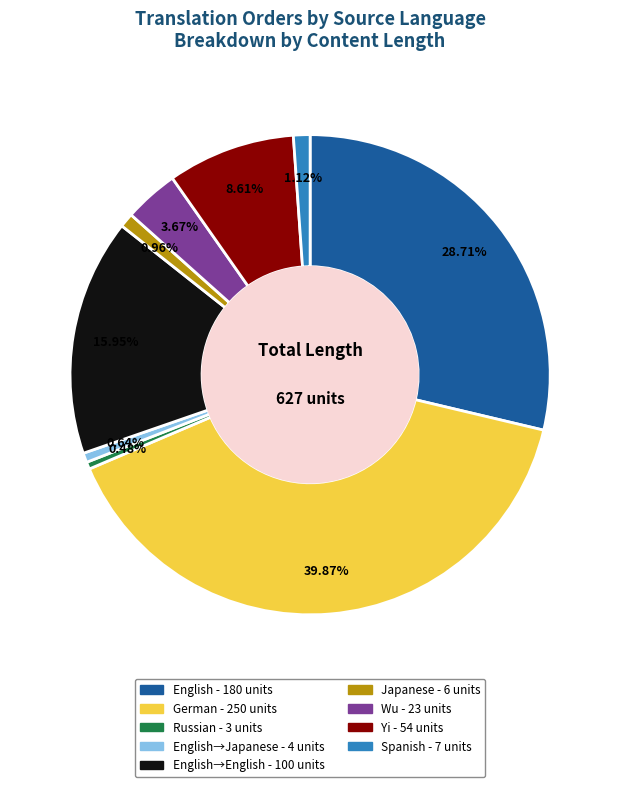

Is there a majority slice in this chart?

No